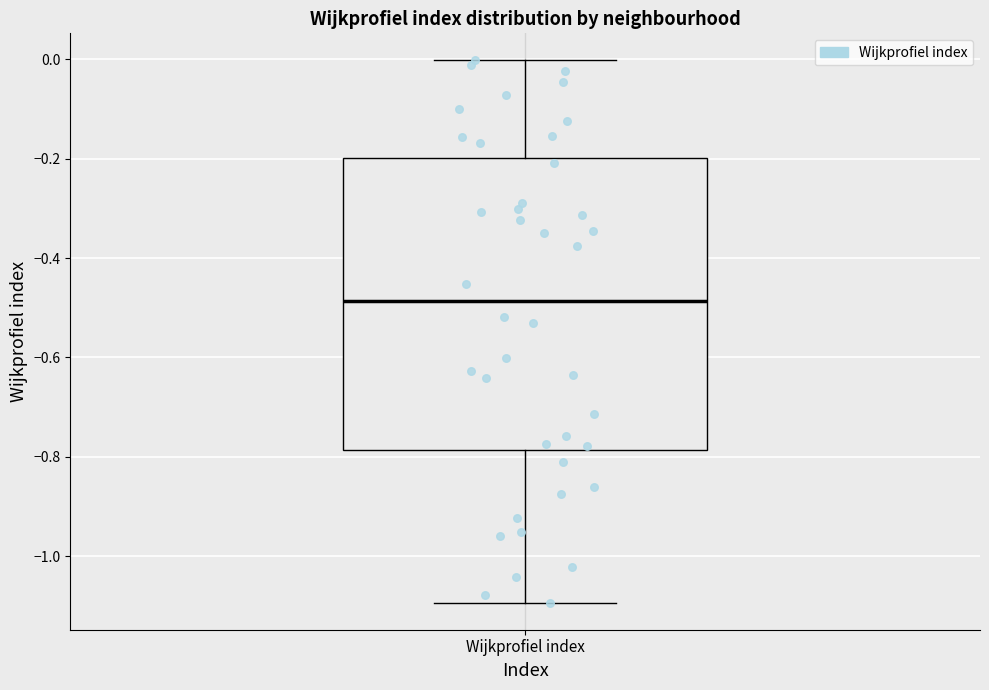

Read this box plot against the y-axis: the position of the median line, the range covered by the box, and the ends of both whiskers. The values are not printed on the chart, so give them approximately, as read against the axis.

median -0.48, box -0.78 to -0.20, whiskers -1.10 to 0.00